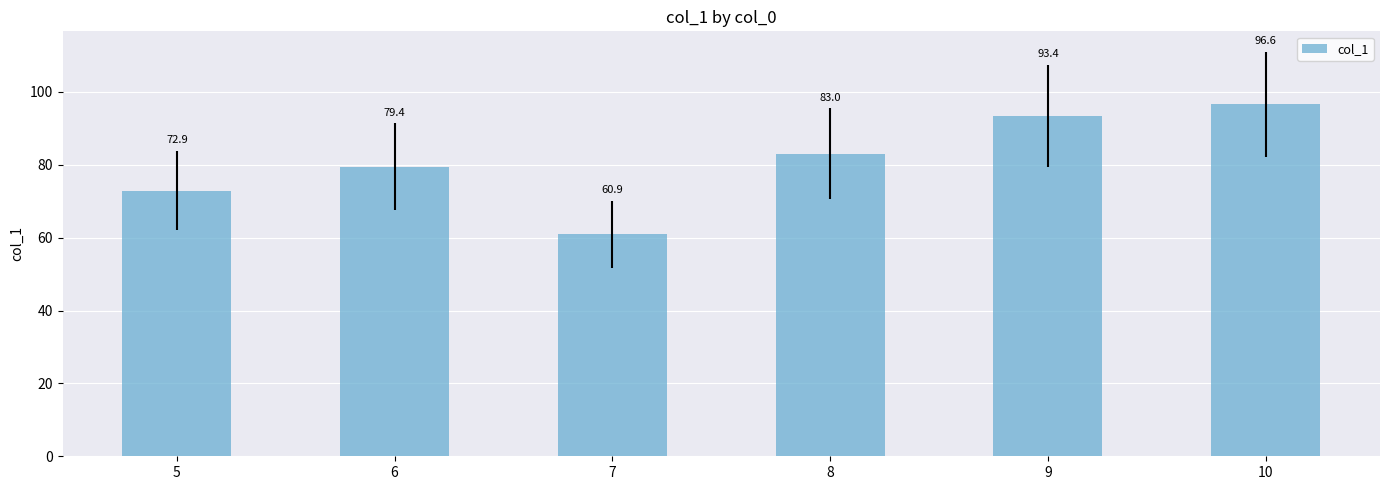

Approximately how many times larger is the value at 8 compared to 7?

1.4